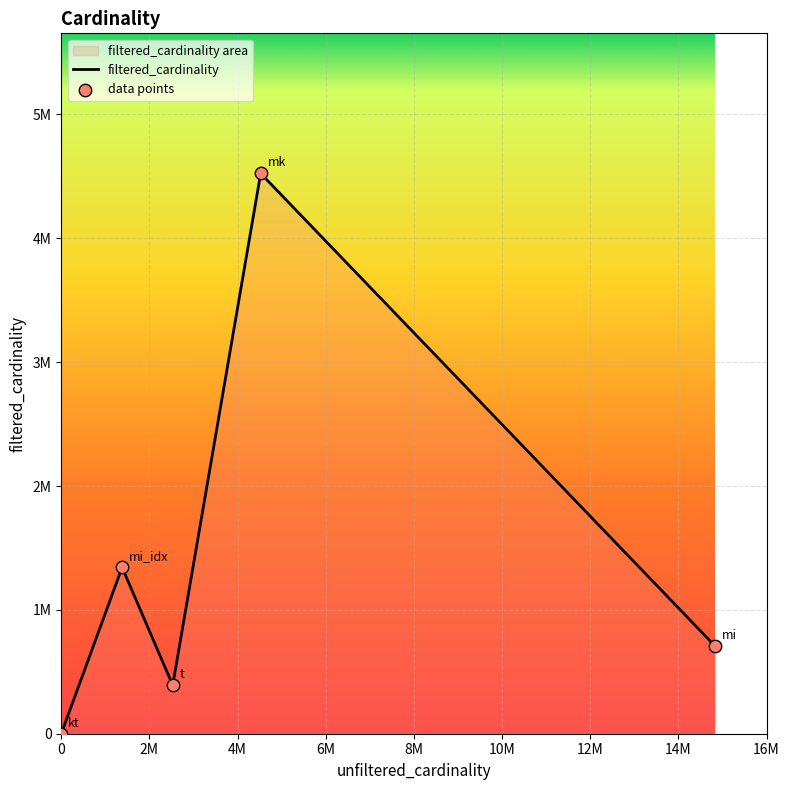

Which series has the largest total across all categories?

filtered_cardinality